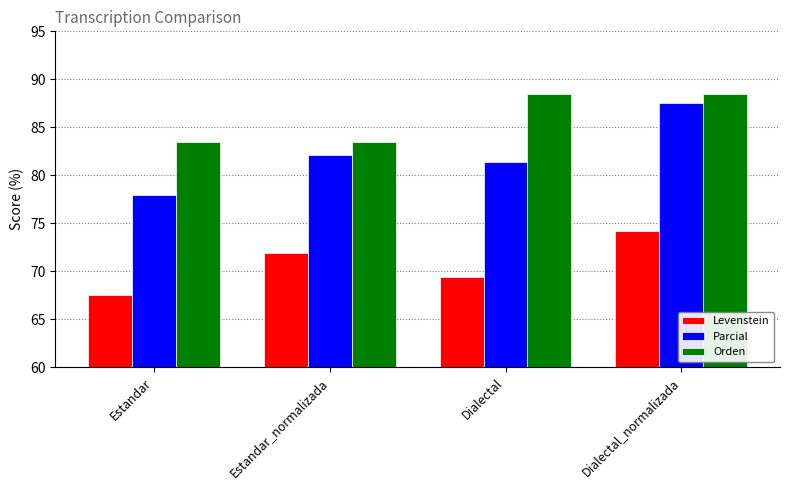

Which series changed the most between Estandar and Estandar_normalizada?

Levenstein